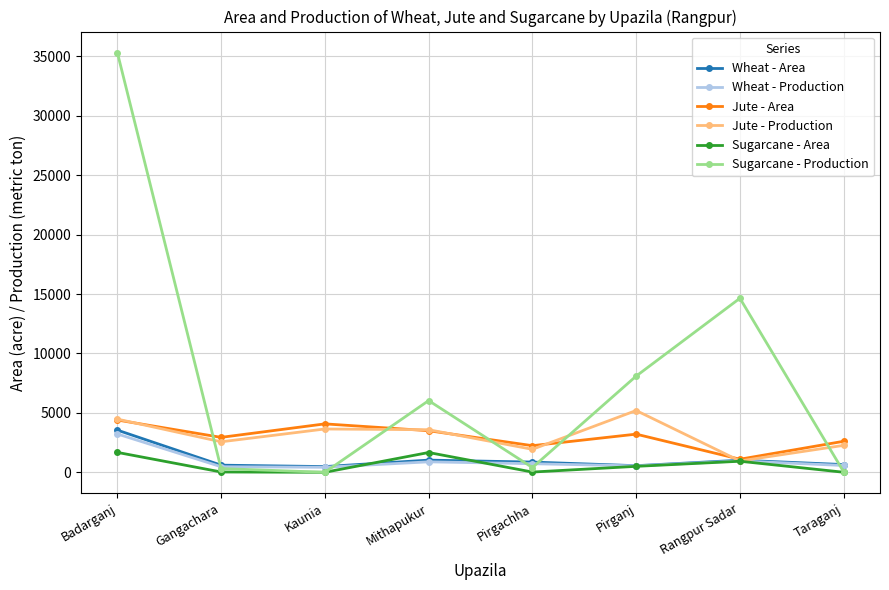

What is the difference between the Jute - Area values at Pirgachha and Taraganj?

370